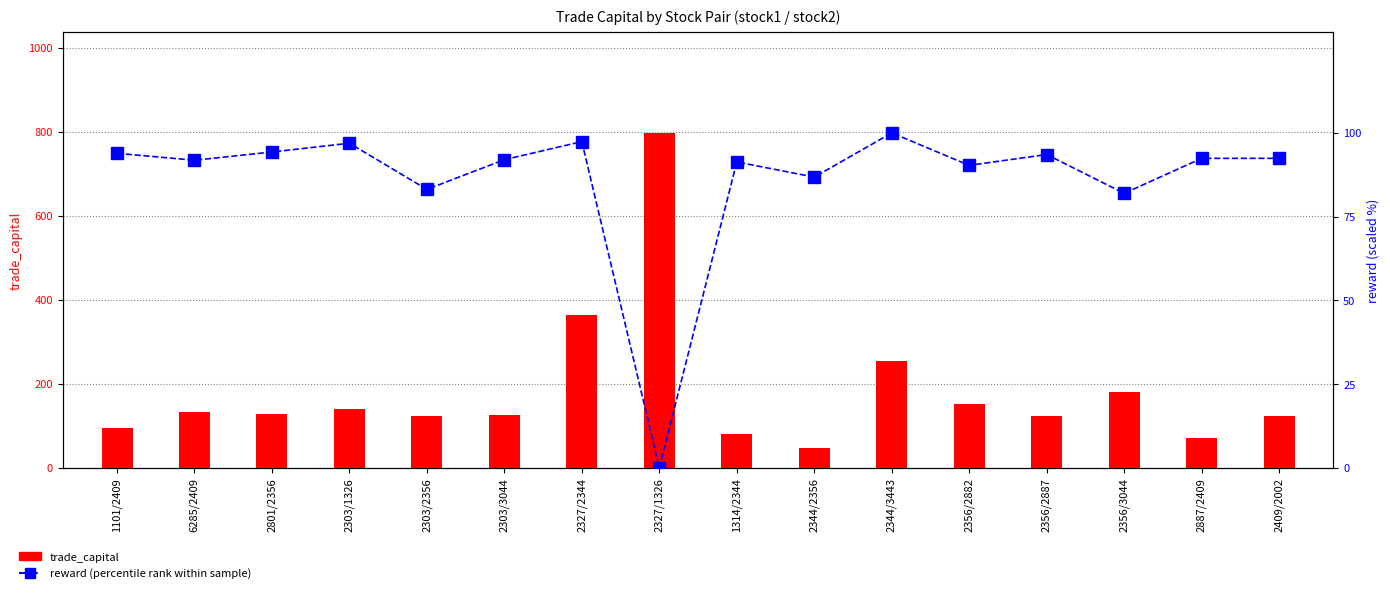

What is the sum of the reward (percentile) values at 1314/2344 and 1101/2409?

185.2